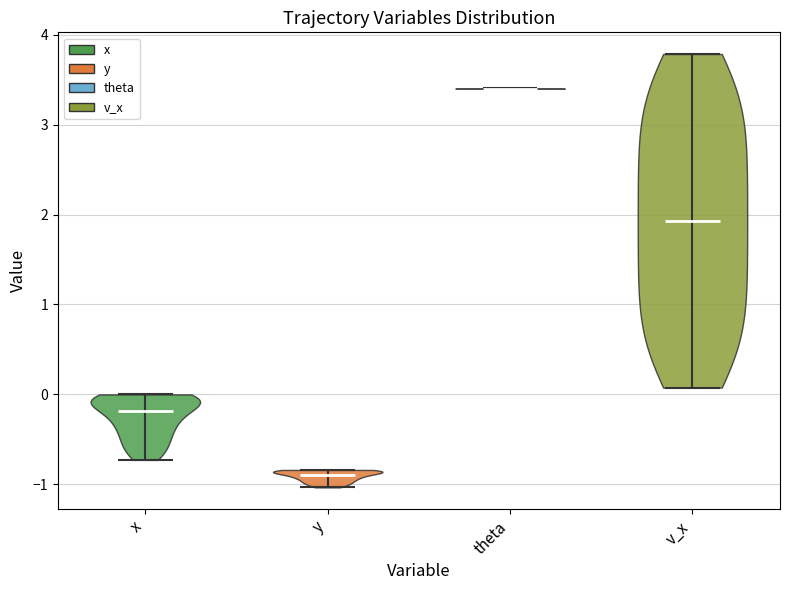

Which violin has the lowest median line?

y